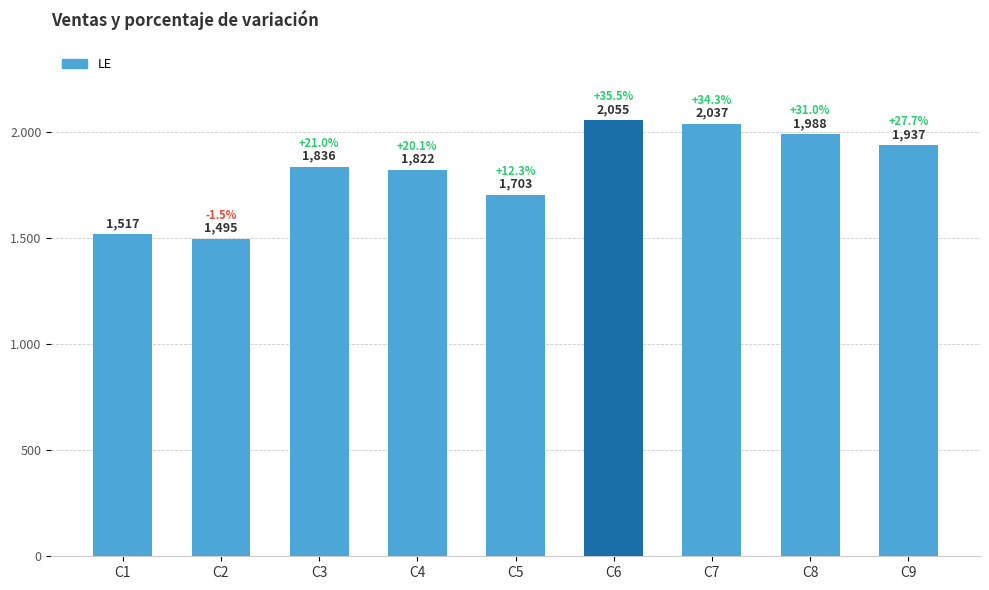

What is the change in value from C3 to C8?

+152